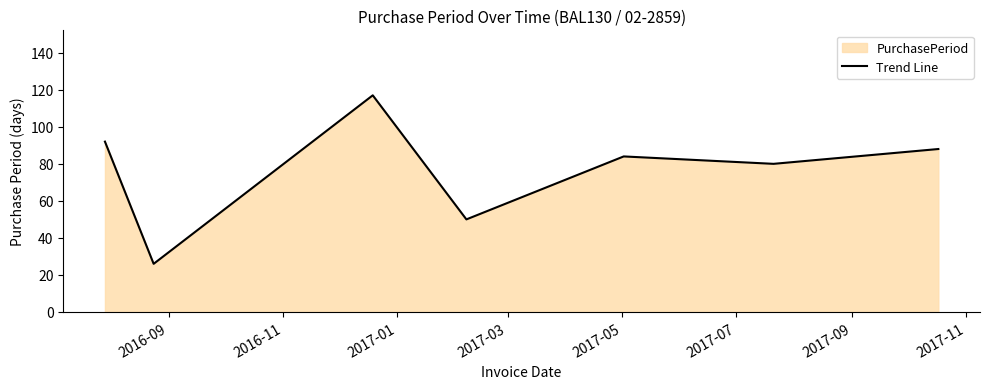

Reading left to right, what are all the values shown in this chart?

92	26	117	50	84	80	88